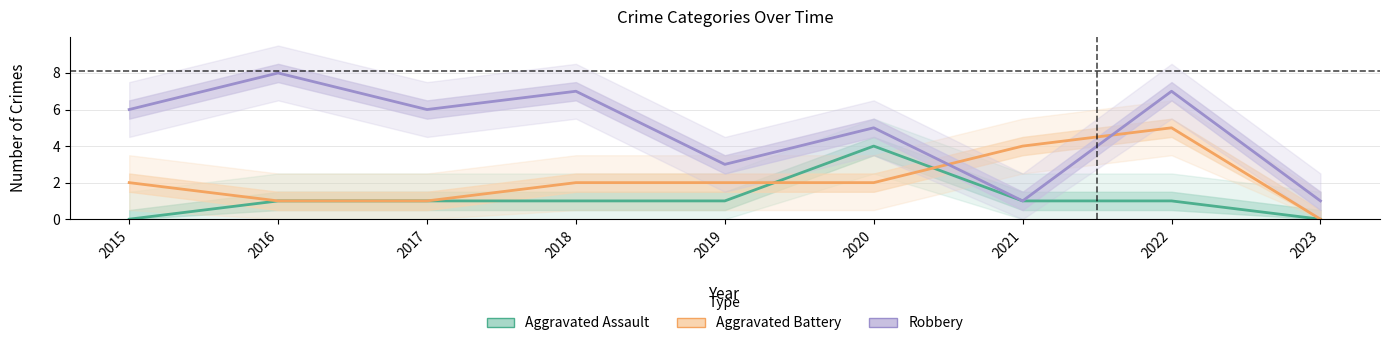

The value of Robbery at 2020 is 3. True or false?

False